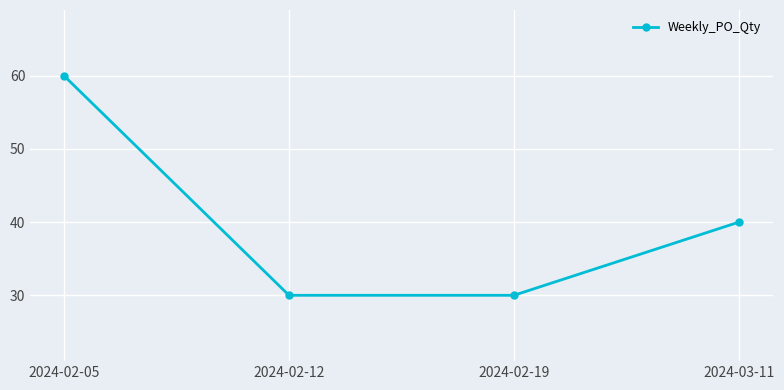

Reading left to right, extract all data points from this chart.

60	30	30	40